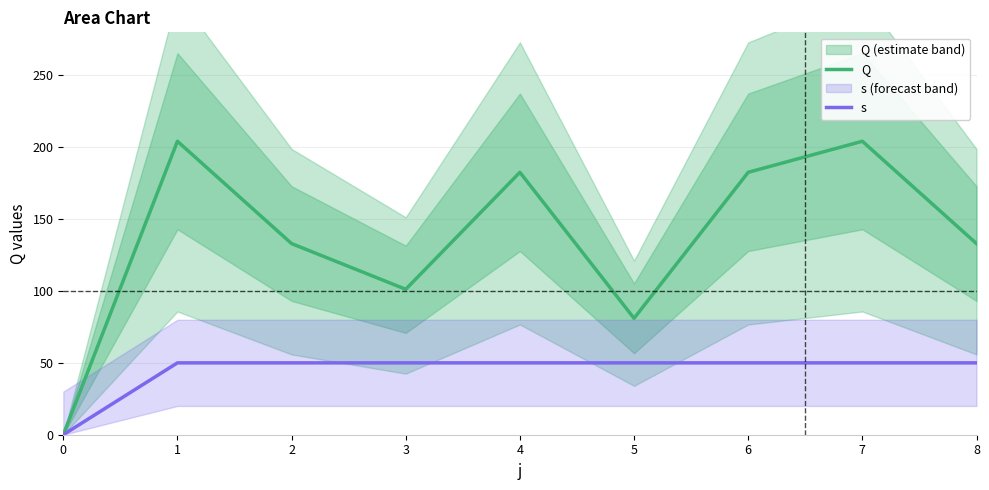

What is the total value across all series at 5?

131.0